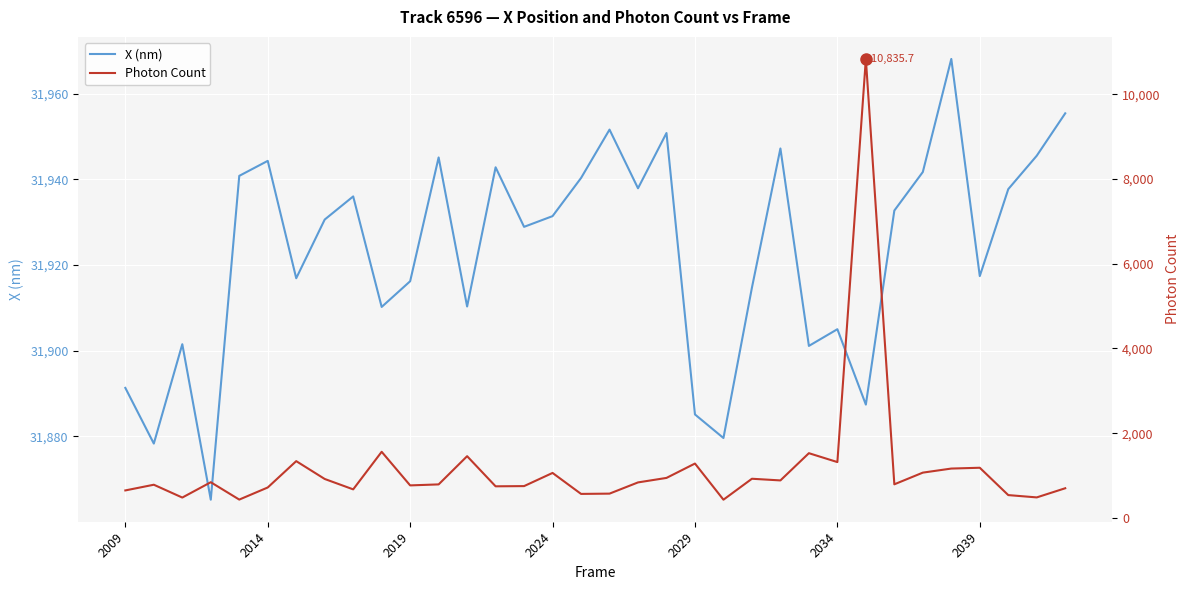

True or false: X (nm) has more than 2 points higher than both neighbors.

True